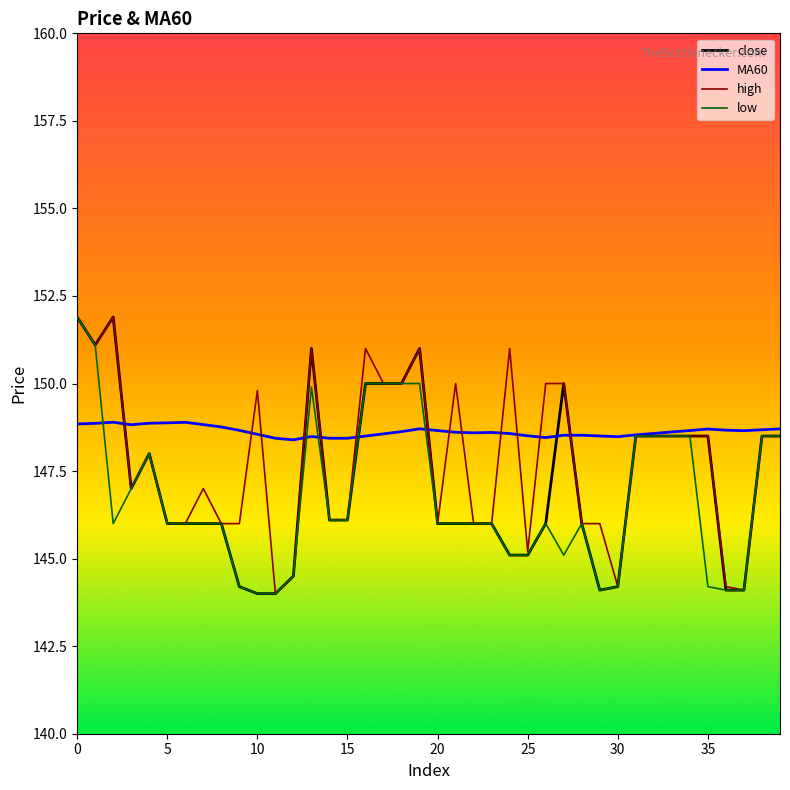

Which series has the largest total across all categories?

MA60